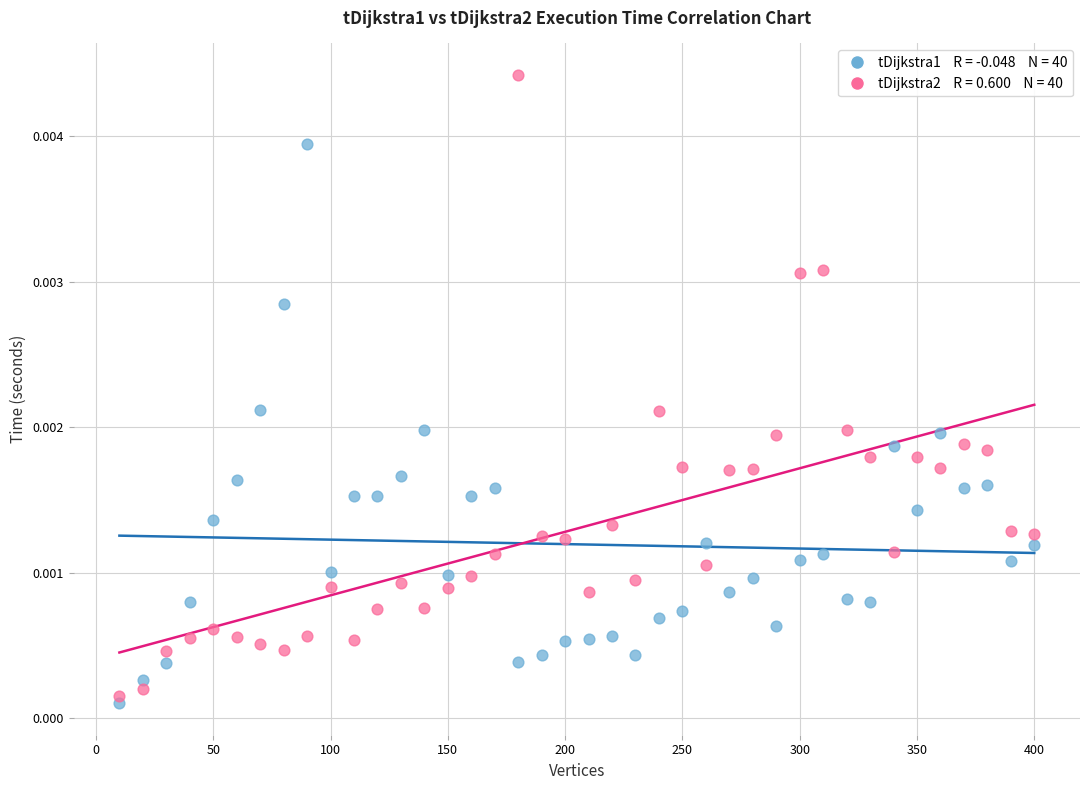

Across all data points, what is the range of X values (max minus min)?

390.0